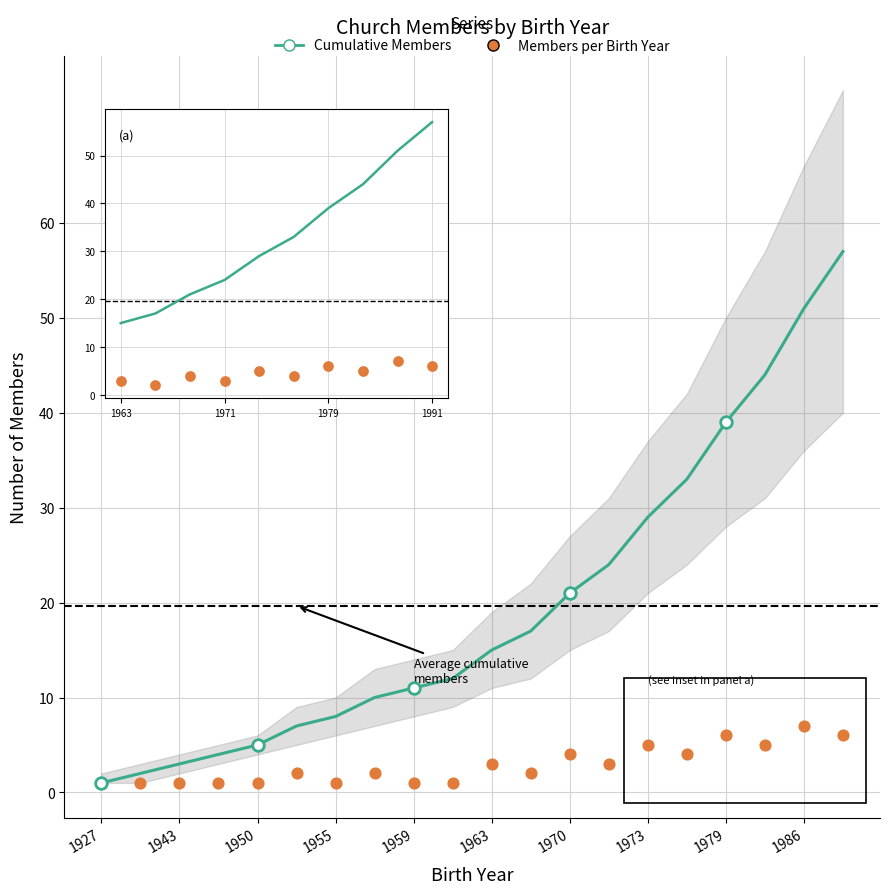

At which category is the sum across all series the highest?

19